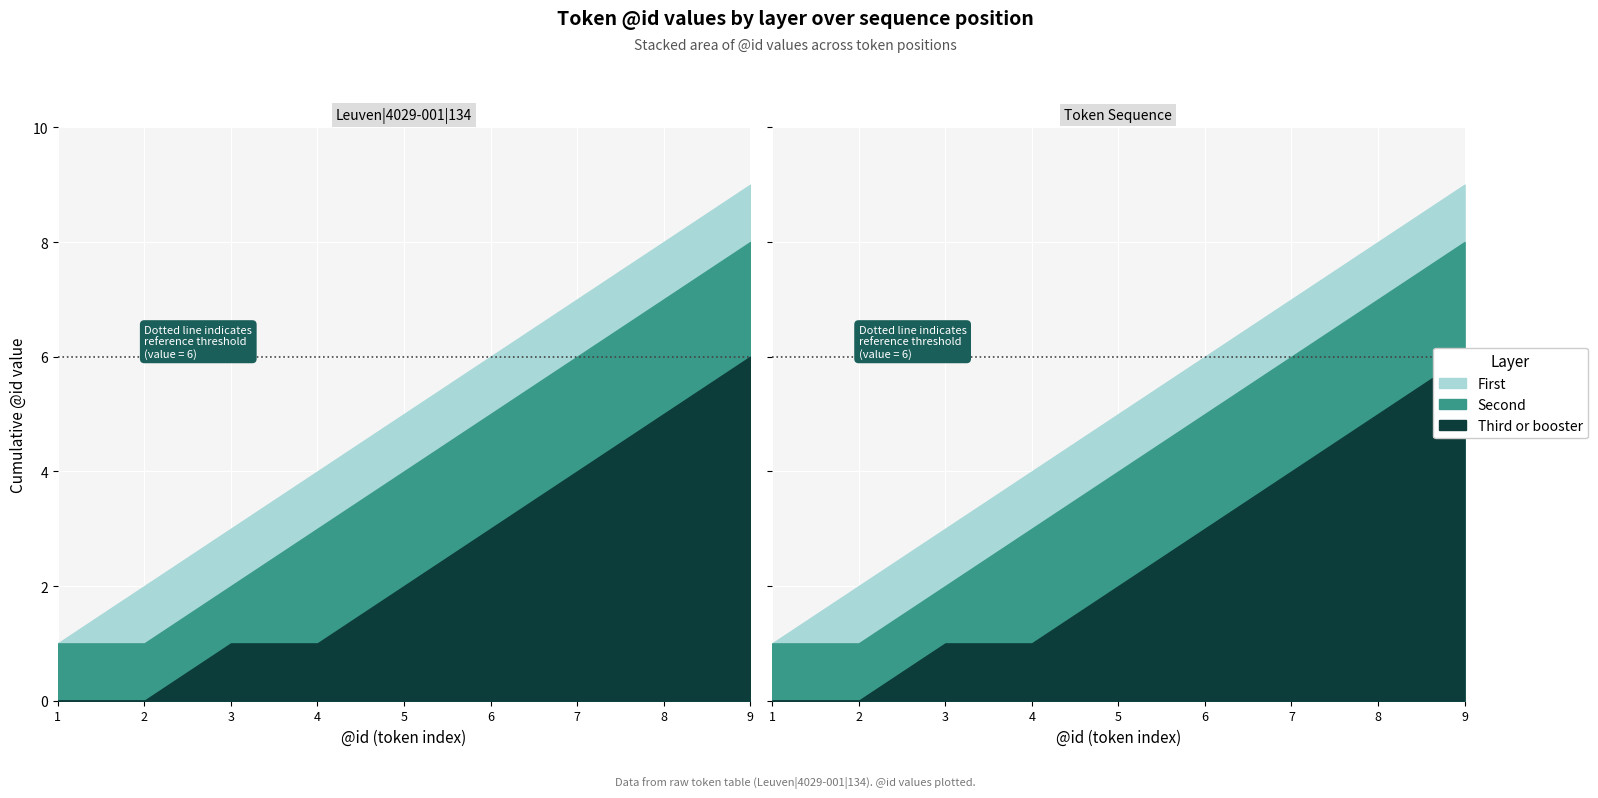

At which category is the sum across all series the highest?

9